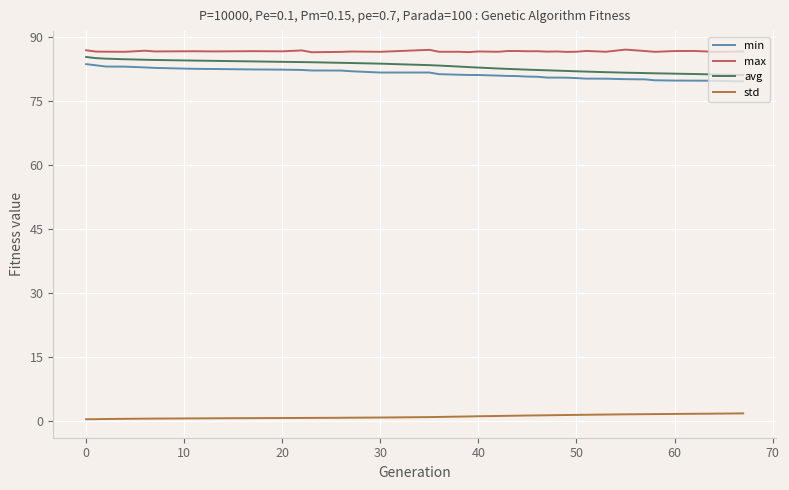

What is the difference between the second highest and minimum values in the avg series?

4.0